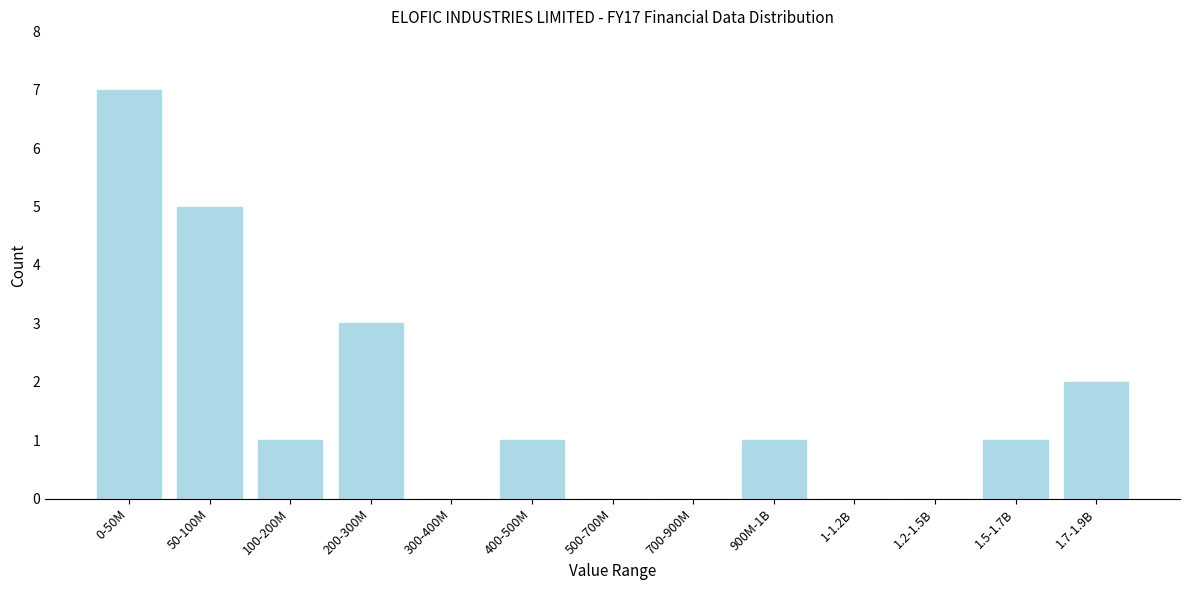

Reading left to right, list all the values displayed in this chart.

0-50M=7	50-100M=5	100-200M=1	200-300M=3	300-400M=0	400-500M=1	500-700M=0	700-900M=0	900M-1B=1	1-1.2B=0	1.2-1.5B=0	1.5-1.7B=1	1.7-1.9B=2